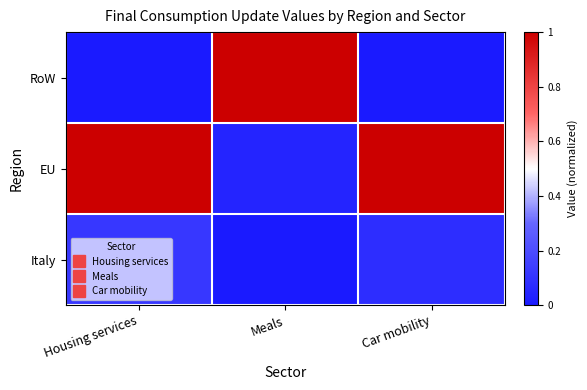

Reading left to right, transcribe all the data shown in this chart.

RoW: Housing services=0.0	Meals=1.0	Car mobility=0.0
EU: Housing services=1.0	Meals=0.0	Car mobility=1.0
Italy: Housing services=0.1	Meals=0.0	Car mobility=0.1